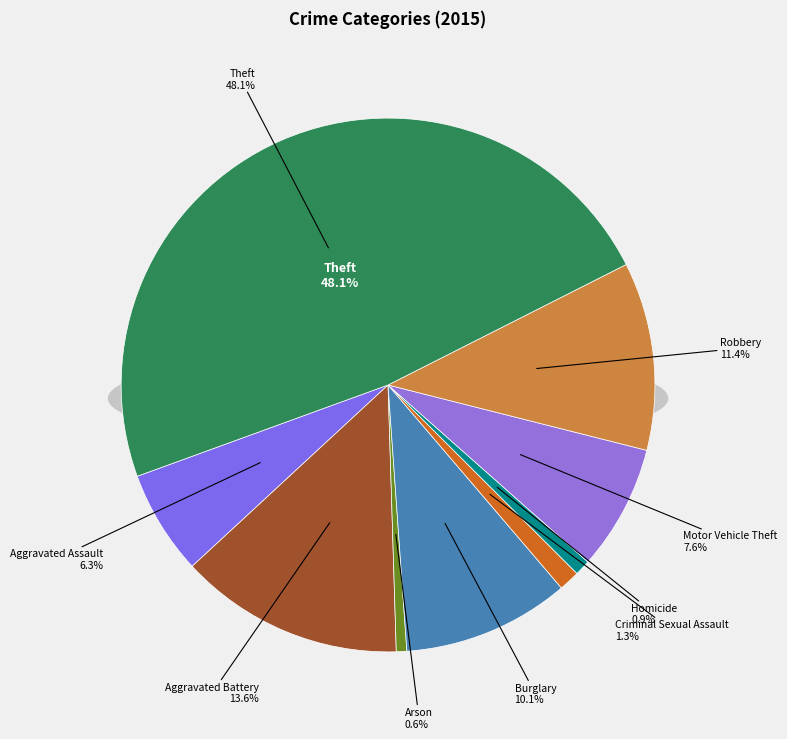

Count the number of slices in the pie.

9